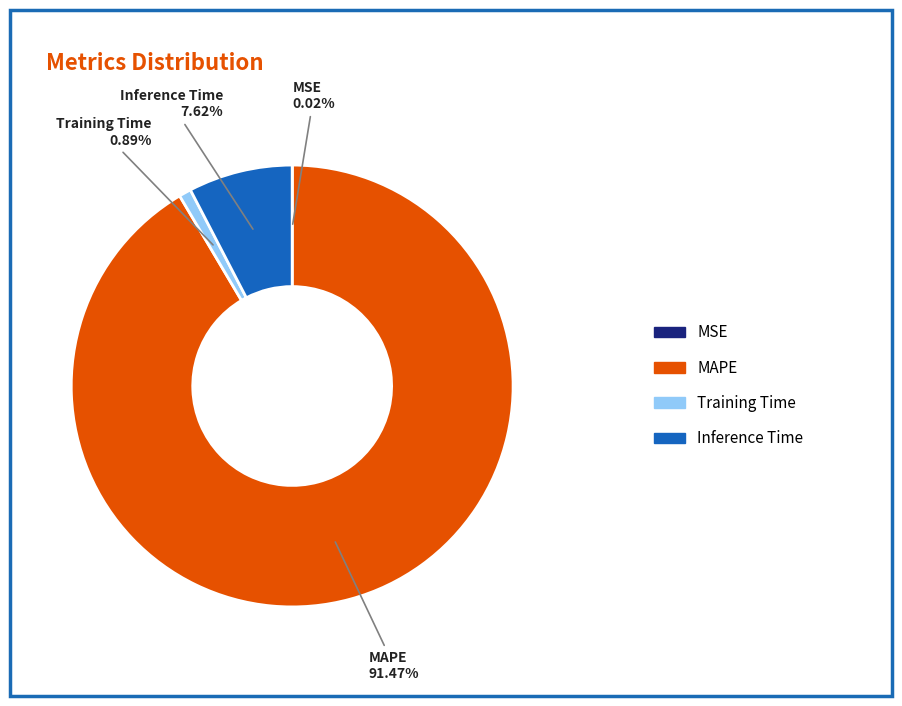

Which slice is the largest?

MAPE